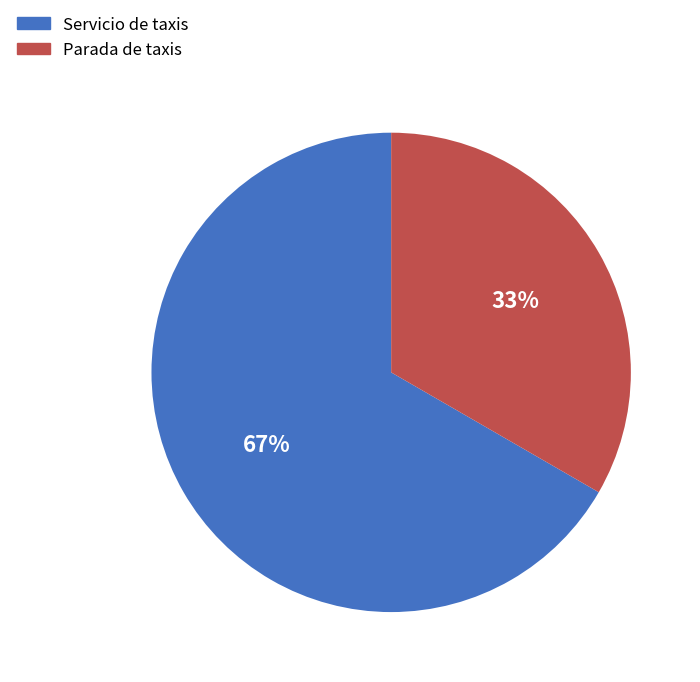

Combined, do Servicio de taxis and Parada de taxis account for over 50%?

Yes